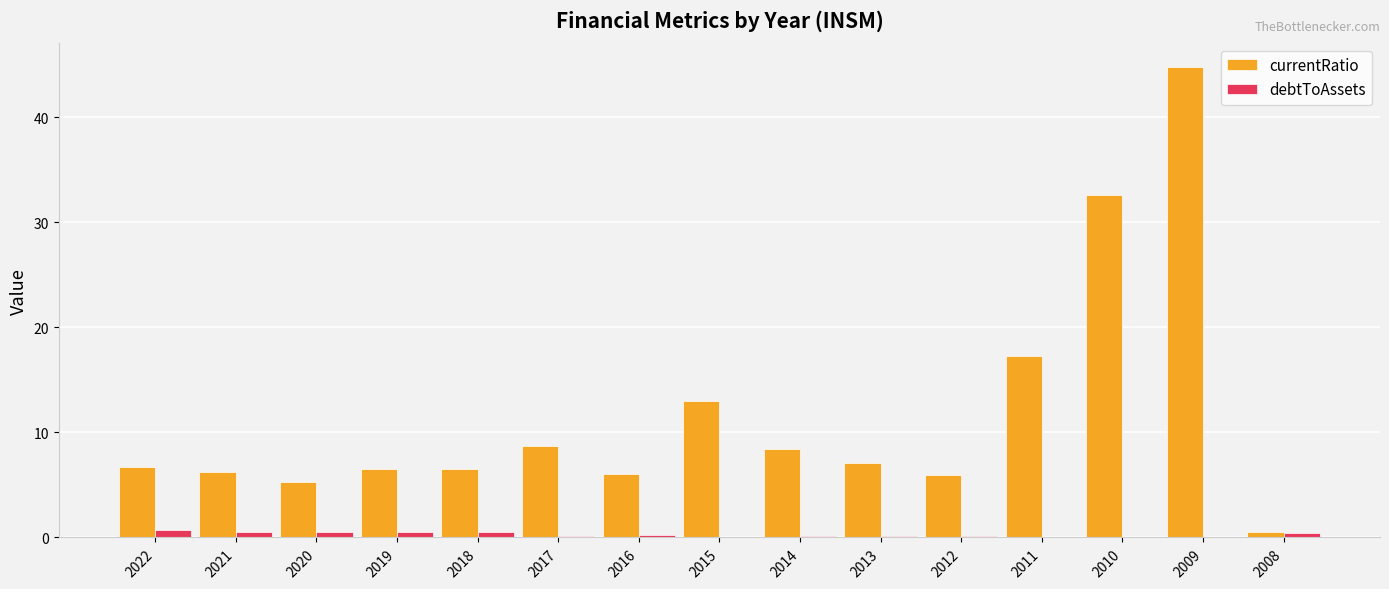

What is the sum of all currentRatio values?

175.4